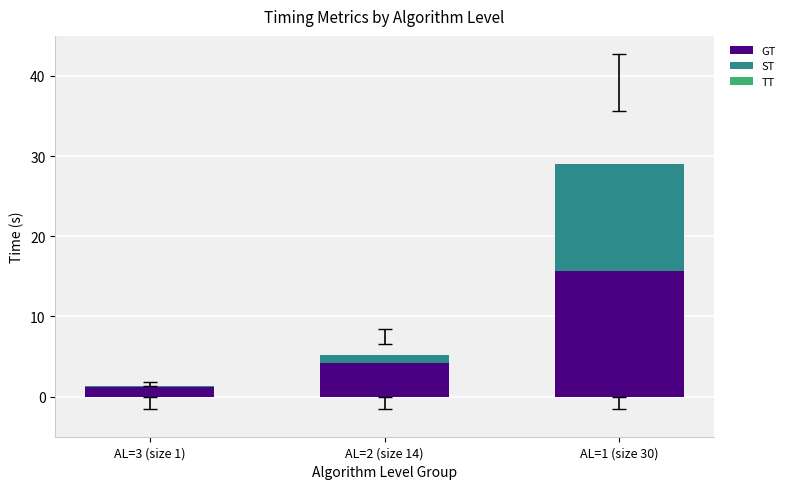

What is the average value of the GT series?

7.0